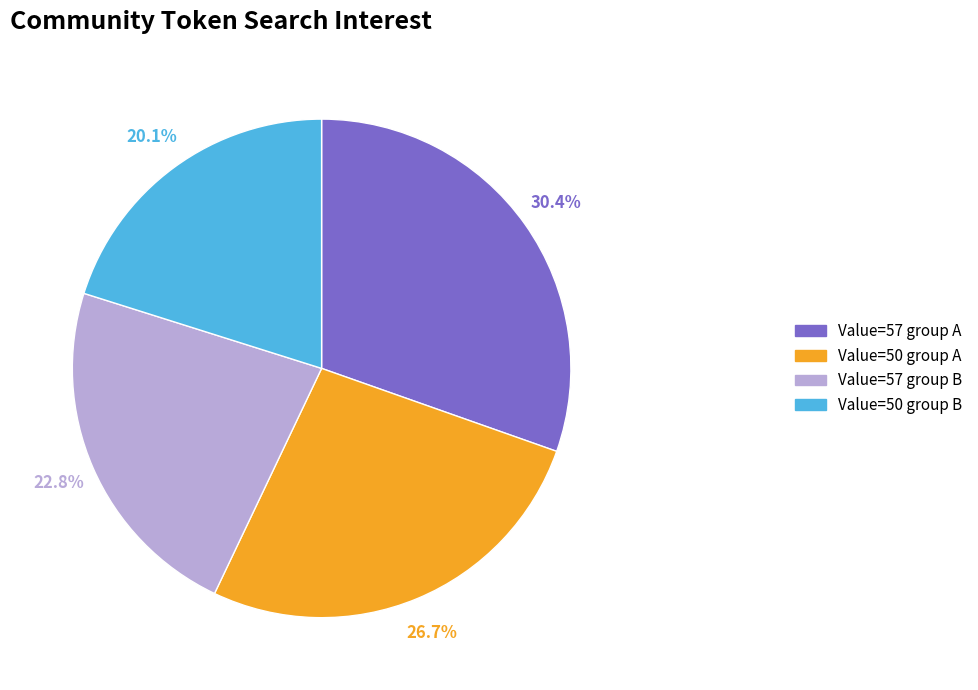

Between Value=57 group B and Value=57 group A, which is larger?

Value=57 group A